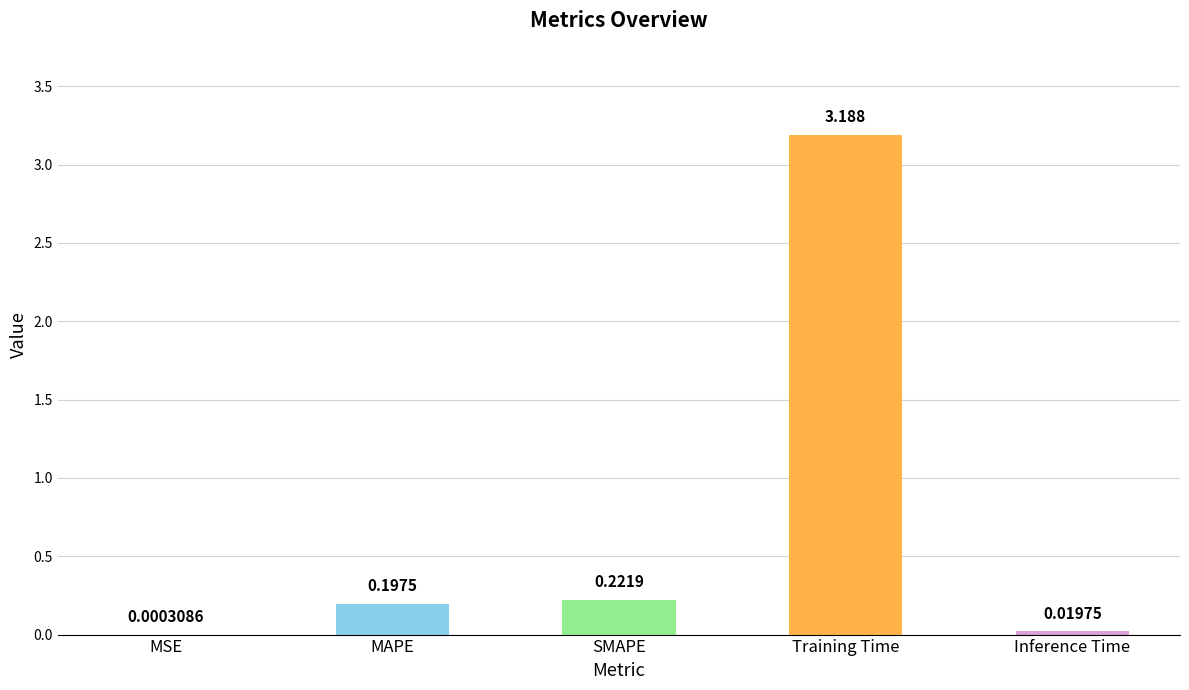

What is the maximum value shown in the chart?

3.2